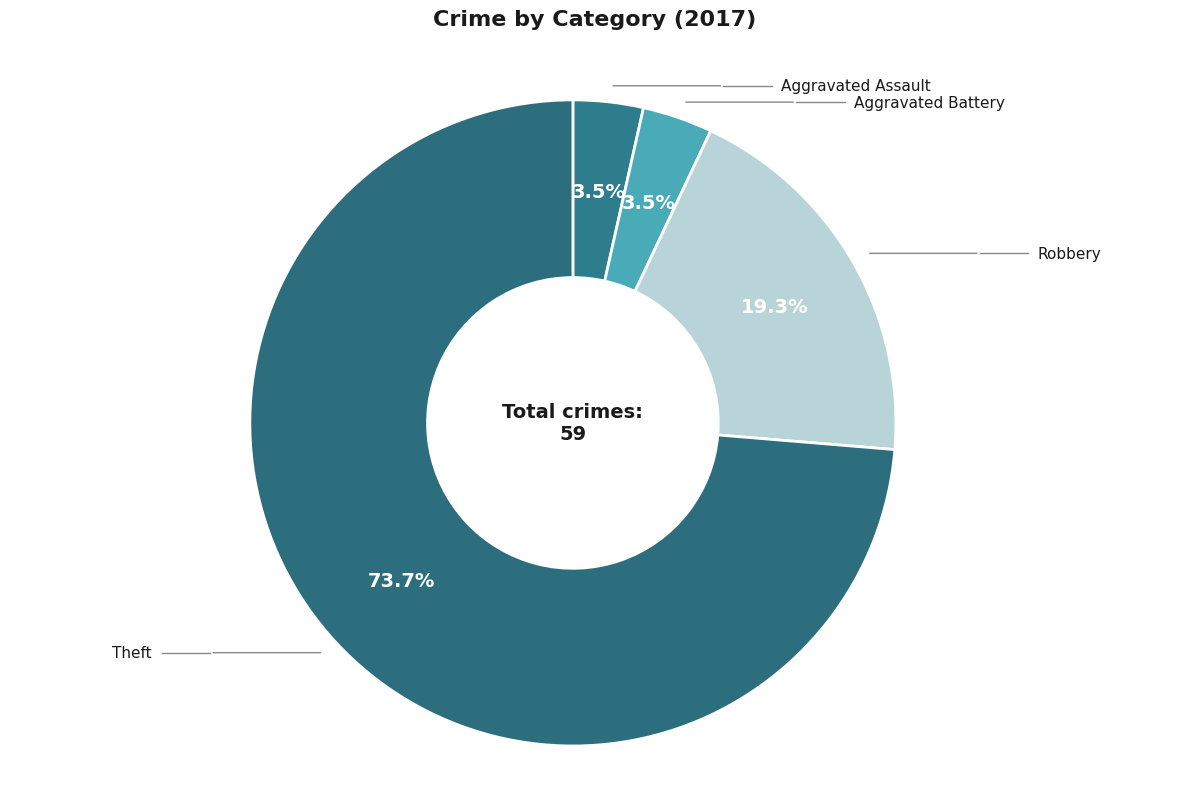

To the nearest percent, what percentage of the pie is Aggravated Assault?

4%